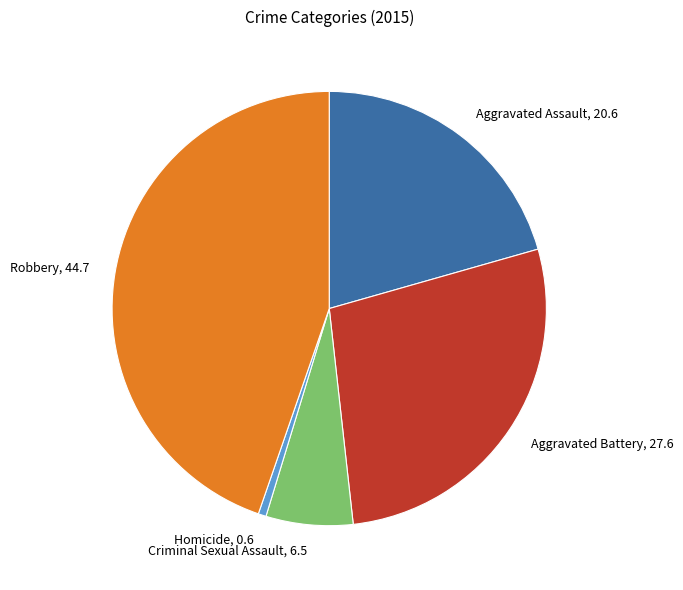

Which has a higher value, Homicide or Aggravated Assault?

Aggravated Assault